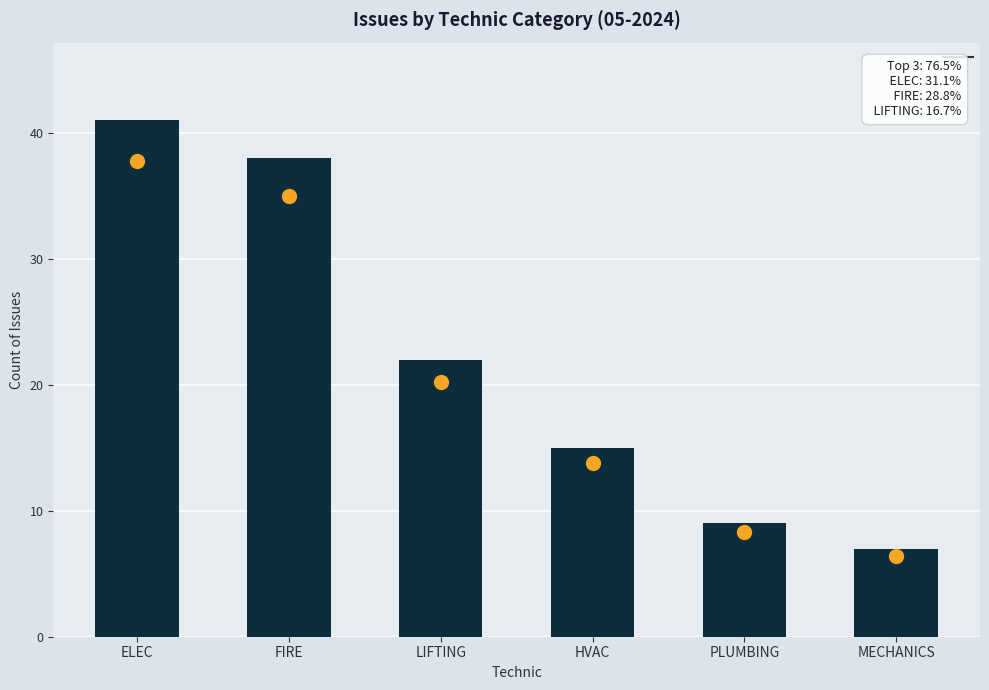

Reading right to left, transcribe all the data shown in this chart.

7	9	15	22	38	41